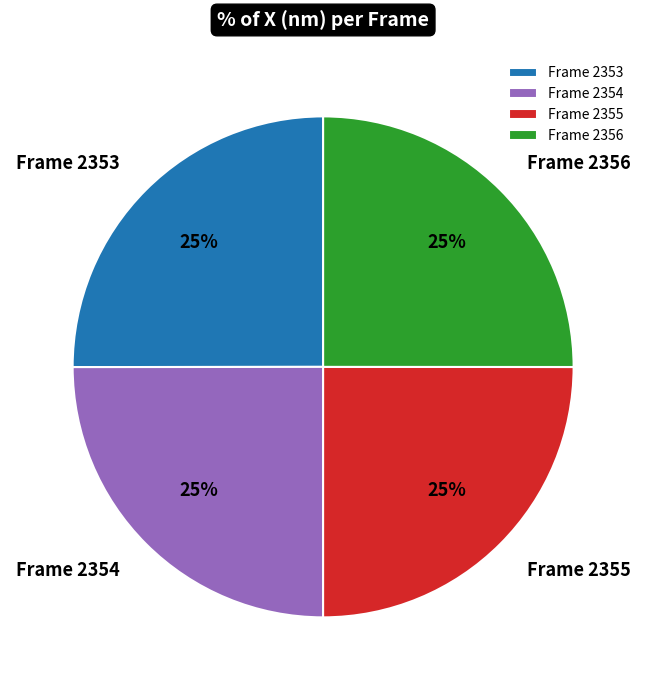

To the nearest percent, what is the combined percentage of Frame 2354 and Frame 2353?

50%